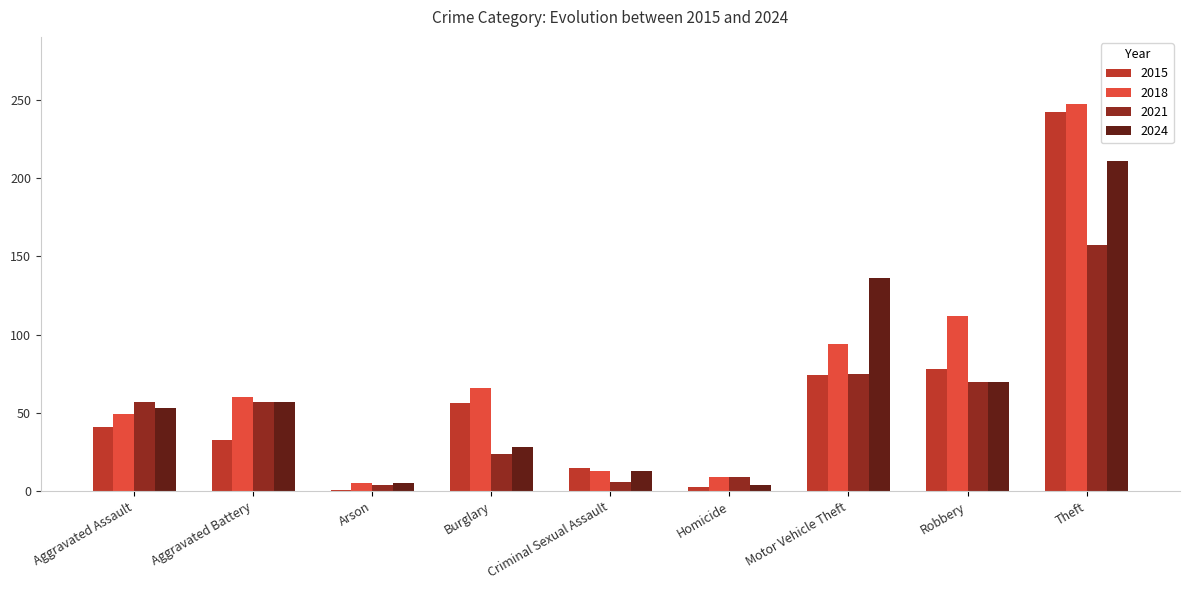

Where is 2015 nearest to the value 121?

Robbery